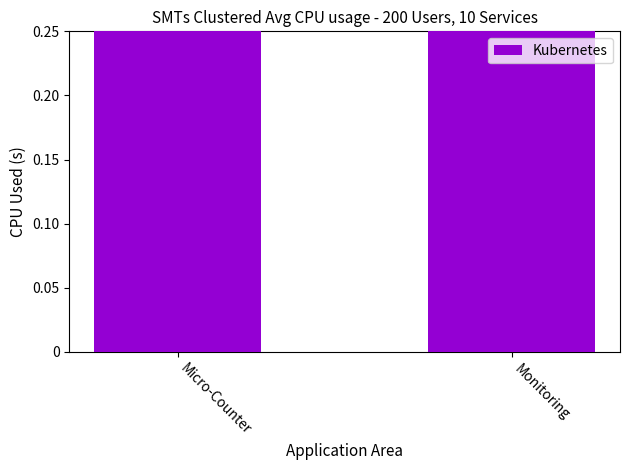

Does the chart contain stacked bars?

No